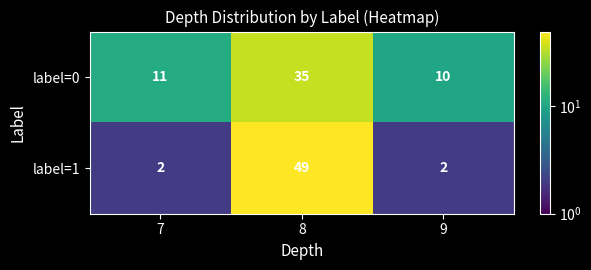

At which label is label=0 closest to 22?

7